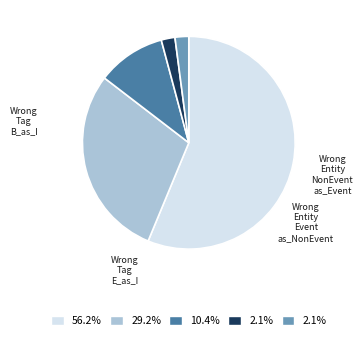

Is there a majority slice in this chart?

Yes